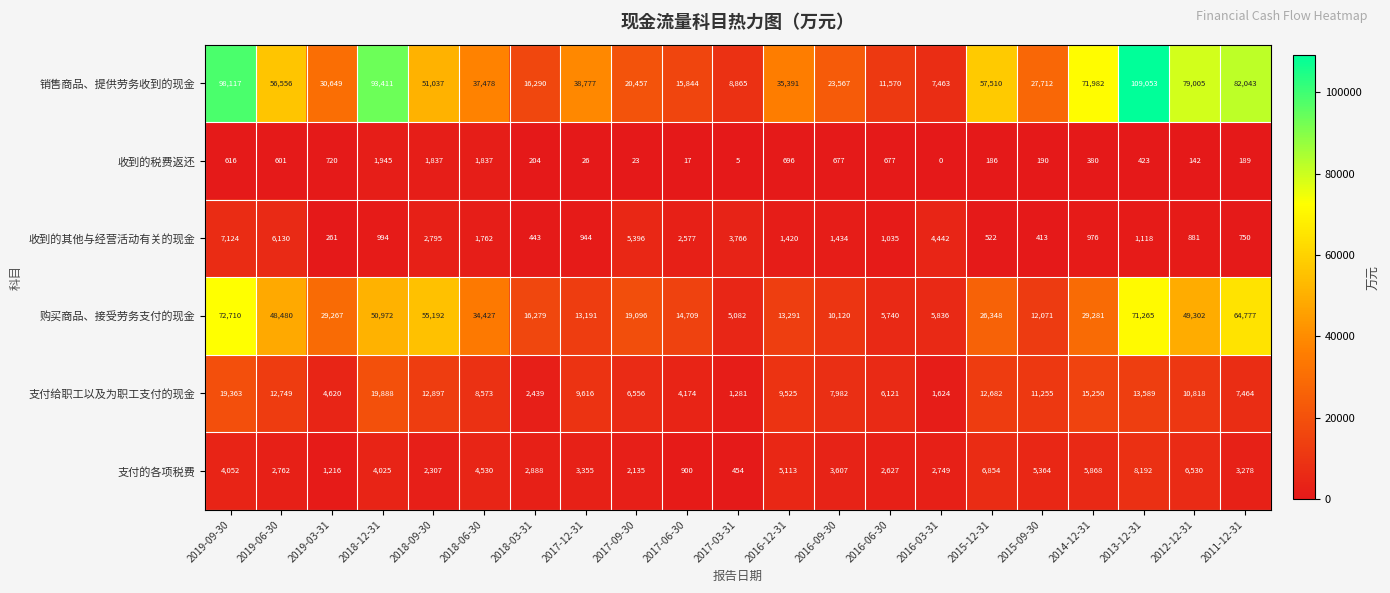

What is the greatest value displayed?

109053